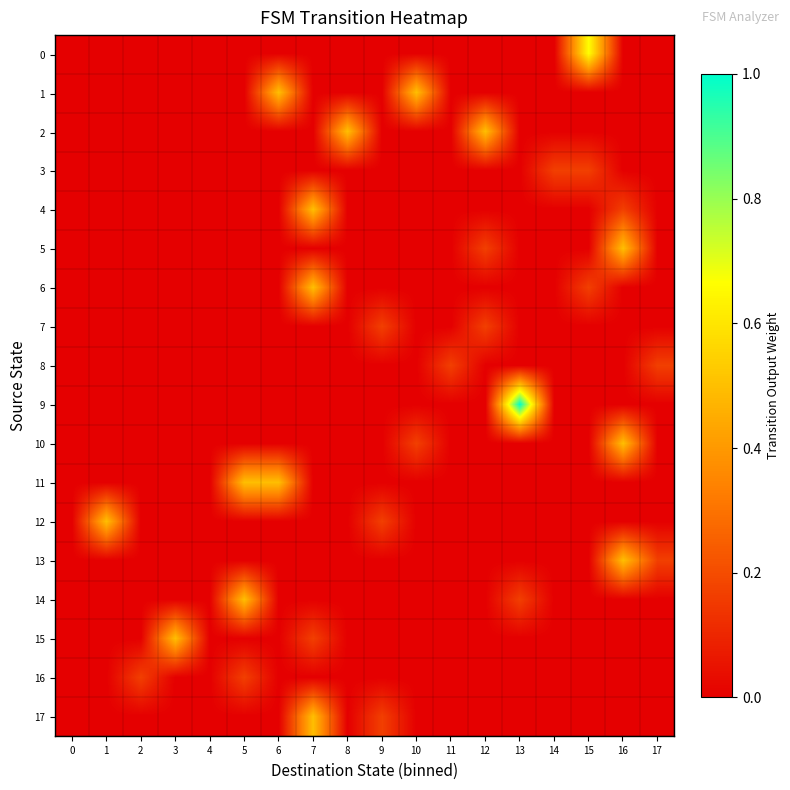

Reading right to left, transcribe all the data shown in this chart.

0: 17=0.0	16=0.0	15=0.7	14=0.0	13=0.0	12=0.0	11=0.0	10=0.0	9=0.0	8=0.0	7=0.0	6=0.0	5=0.0	4=0.0	3=0.0	2=0.0	1=0.0	0=0.0
1: 17=0.0	16=0.0	15=0.0	14=0.0	13=0.0	12=0.0	11=0.0	10=0.5	9=0.0	8=0.0	7=0.0	6=0.5	5=0.0	4=0.0	3=0.0	2=0.0	1=0.0	0=0.0
2: 17=0.0	16=0.0	15=0.0	14=0.0	13=0.0	12=0.5	11=0.0	10=0.0	9=0.0	8=0.5	7=0.0	6=0.0	5=0.0	4=0.0	3=0.0	2=0.0	1=0.0	0=0.0
3: 17=0.0	16=0.0	15=0.2	14=0.2	13=0.0	12=0.0	11=0.0	10=0.0	9=0.0	8=0.0	7=0.0	6=0.0	5=0.0	4=0.0	3=0.0	2=0.0	1=0.0	0=0.0
4: 17=0.0	16=0.2	15=0.0	14=0.0	13=0.0	12=0.0	11=0.0	10=0.0	9=0.0	8=0.0	7=0.5	6=0.0	5=0.0	4=0.0	3=0.0	2=0.0	1=0.0	0=0.0
5: 17=0.0	16=0.5	15=0.0	14=0.0	13=0.0	12=0.2	11=0.0	10=0.0	9=0.0	8=0.0	7=0.0	6=0.0	5=0.0	4=0.0	3=0.0	2=0.0	1=0.0	0=0.0
6: 17=0.0	16=0.0	15=0.2	14=0.0	13=0.0	12=0.0	11=0.0	10=0.0	9=0.0	8=0.0	7=0.5	6=0.0	5=0.0	4=0.0	3=0.0	2=0.0	1=0.0	0=0.0
7: 17=0.0	16=0.0	15=0.0	14=0.0	13=0.0	12=0.2	11=0.0	10=0.0	9=0.2	8=0.0	7=0.0	6=0.0	5=0.0	4=0.0	3=0.0	2=0.0	1=0.0	0=0.0
8: 17=0.2	16=0.0	15=0.0	14=0.0	13=0.0	12=0.0	11=0.2	10=0.0	9=0.0	8=0.0	7=0.0	6=0.0	5=0.0	4=0.0	3=0.0	2=0.0	1=0.0	0=0.0
9: 17=0.0	16=0.0	15=0.0	14=0.0	13=1.0	12=0.0	11=0.0	10=0.0	9=0.0	8=0.0	7=0.0	6=0.0	5=0.0	4=0.0	3=0.0	2=0.0	1=0.0	0=0.0
10: 17=0.0	16=0.5	15=0.0	14=0.0	13=0.0	12=0.0	11=0.0	10=0.2	9=0.0	8=0.0	7=0.0	6=0.0	5=0.0	4=0.0	3=0.0	2=0.0	1=0.0	0=0.0
11: 17=0.0	16=0.0	15=0.0	14=0.0	13=0.0	12=0.0	11=0.0	10=0.0	9=0.0	8=0.0	7=0.0	6=0.5	5=0.5	4=0.0	3=0.0	2=0.0	1=0.0	0=0.0
12: 17=0.0	16=0.0	15=0.0	14=0.0	13=0.0	12=0.0	11=0.0	10=0.0	9=0.2	8=0.0	7=0.0	6=0.0	5=0.0	4=0.0	3=0.0	2=0.0	1=0.5	0=0.0
13: 17=0.2	16=0.5	15=0.0	14=0.0	13=0.0	12=0.0	11=0.0	10=0.0	9=0.0	8=0.0	7=0.0	6=0.0	5=0.0	4=0.0	3=0.0	2=0.0	1=0.0	0=0.0
14: 17=0.0	16=0.0	15=0.0	14=0.0	13=0.2	12=0.0	11=0.0	10=0.0	9=0.0	8=0.0	7=0.0	6=0.0	5=0.5	4=0.0	3=0.0	2=0.0	1=0.0	0=0.0
15: 17=0.0	16=0.0	15=0.0	14=0.0	13=0.0	12=0.0	11=0.0	10=0.0	9=0.0	8=0.0	7=0.2	6=0.0	5=0.0	4=0.0	3=0.5	2=0.0	1=0.0	0=0.0
16: 17=0.0	16=0.0	15=0.0	14=0.0	13=0.0	12=0.0	11=0.0	10=0.0	9=0.0	8=0.0	7=0.0	6=0.0	5=0.2	4=0.0	3=0.0	2=0.2	1=0.0	0=0.0
17: 17=0.0	16=0.0	15=0.0	14=0.0	13=0.0	12=0.0	11=0.0	10=0.0	9=0.2	8=0.0	7=0.5	6=0.0	5=0.0	4=0.0	3=0.0	2=0.0	1=0.0	0=0.0